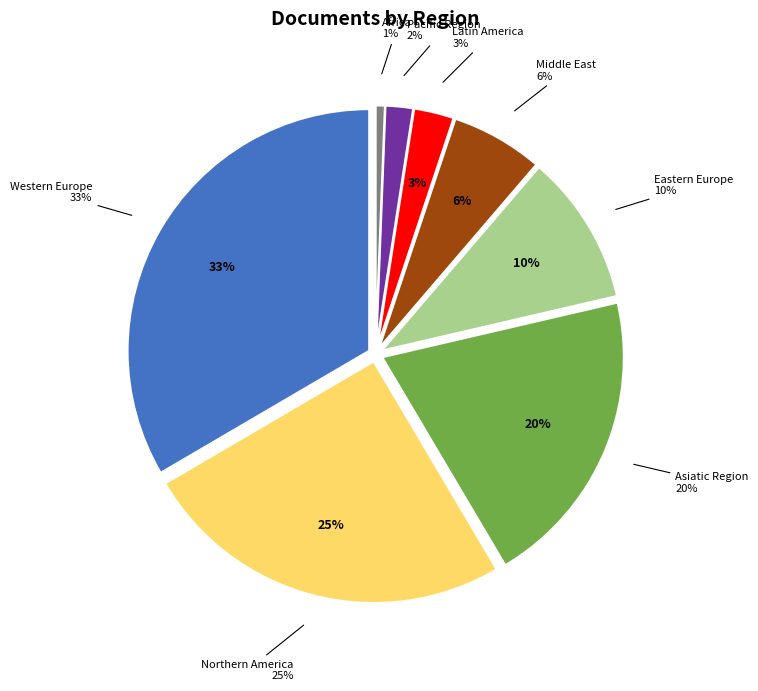

Is there a majority slice in this chart?

No